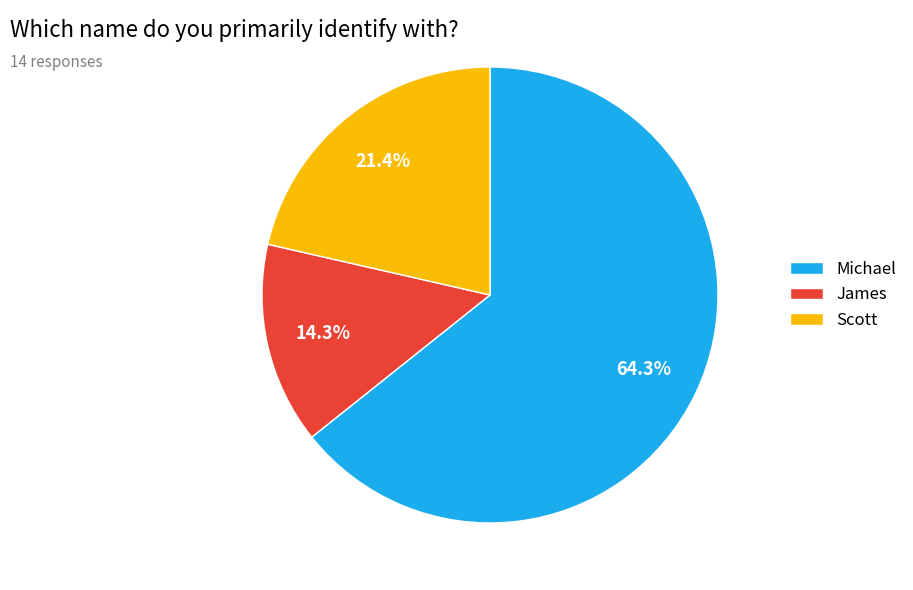

Does any single category account for the majority?

Yes